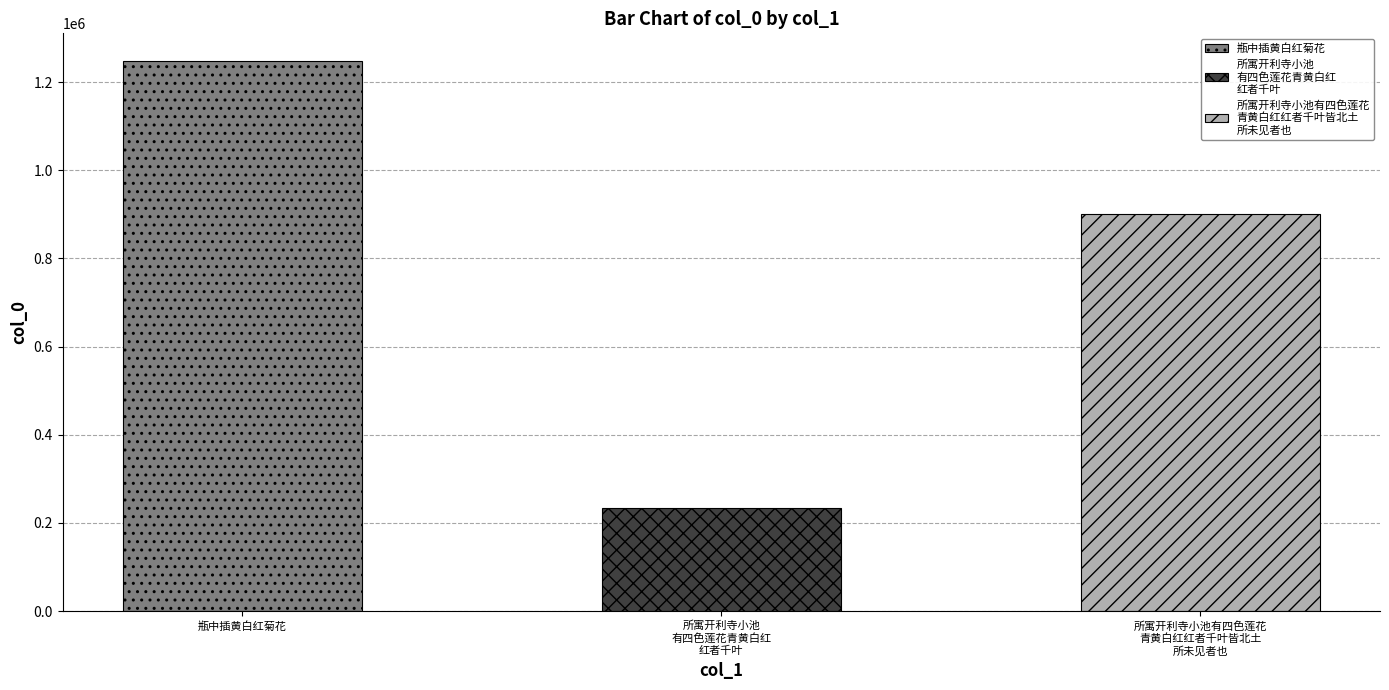

List the labels in order of value, smallest first.

所寓开利寺小池有四色莲花青黄白红红者千叶, 所寓开利寺小池有四色莲花青黄白红红者千叶皆北土所未见者也惜其遐陬有此异卉, 瓶中插黄白红菊花